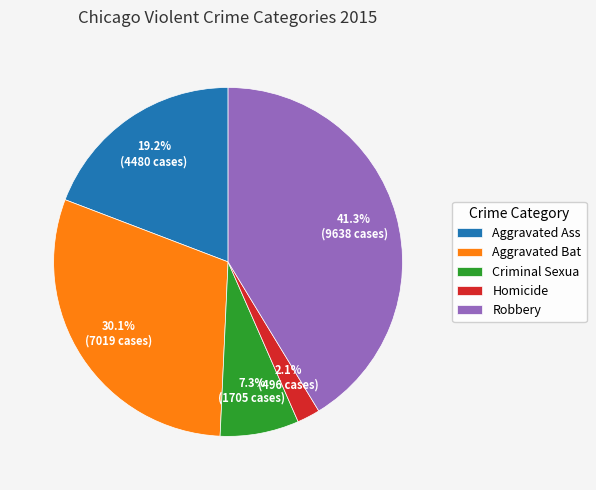

Which slice is the largest?

Robbery